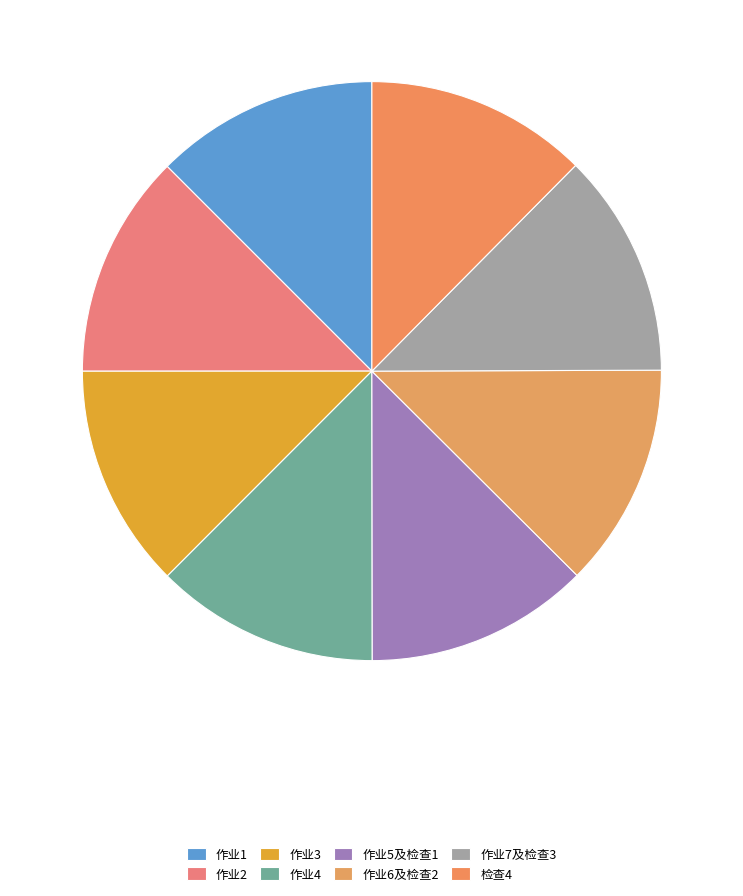

Rank the categories by value from highest to lowest.

作业7及检查3, 作业6及检查2, 作业5及检查1, 作业4, 作业3, 作业2, 作业1, 检查4